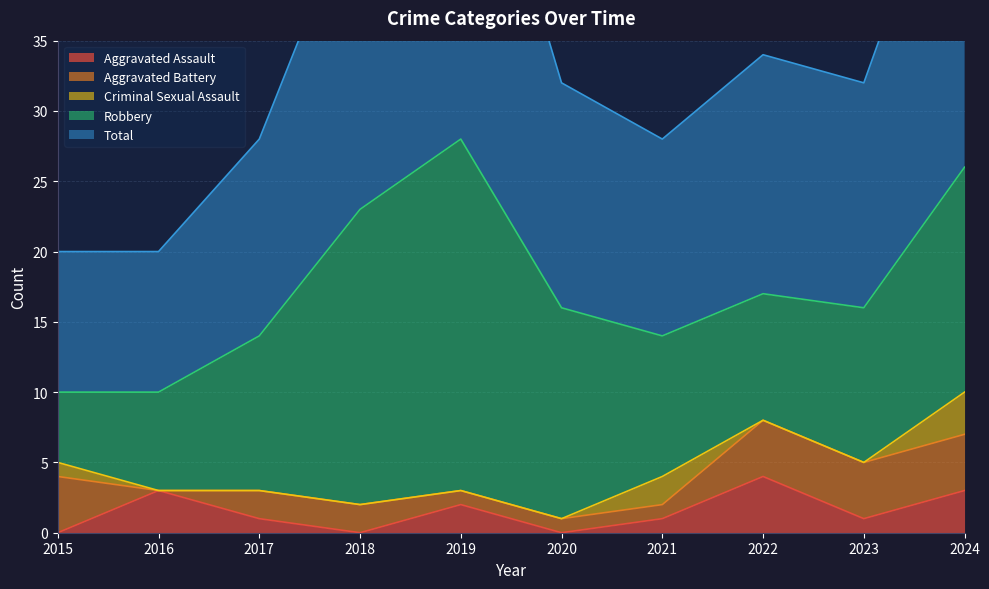

True or false: Aggravated Battery and Robbery intersect in this chart.

False